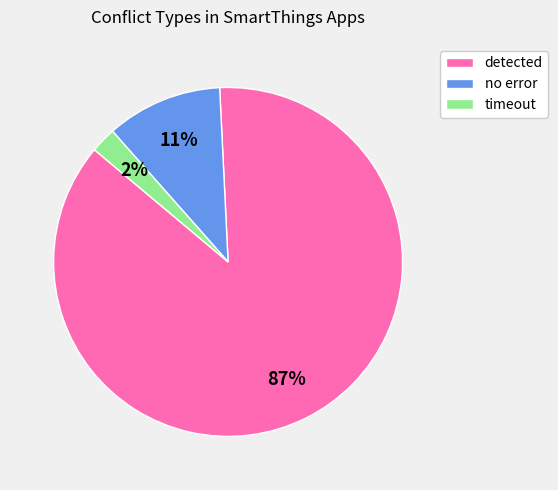

What is the largest slice in the pie chart?

detected